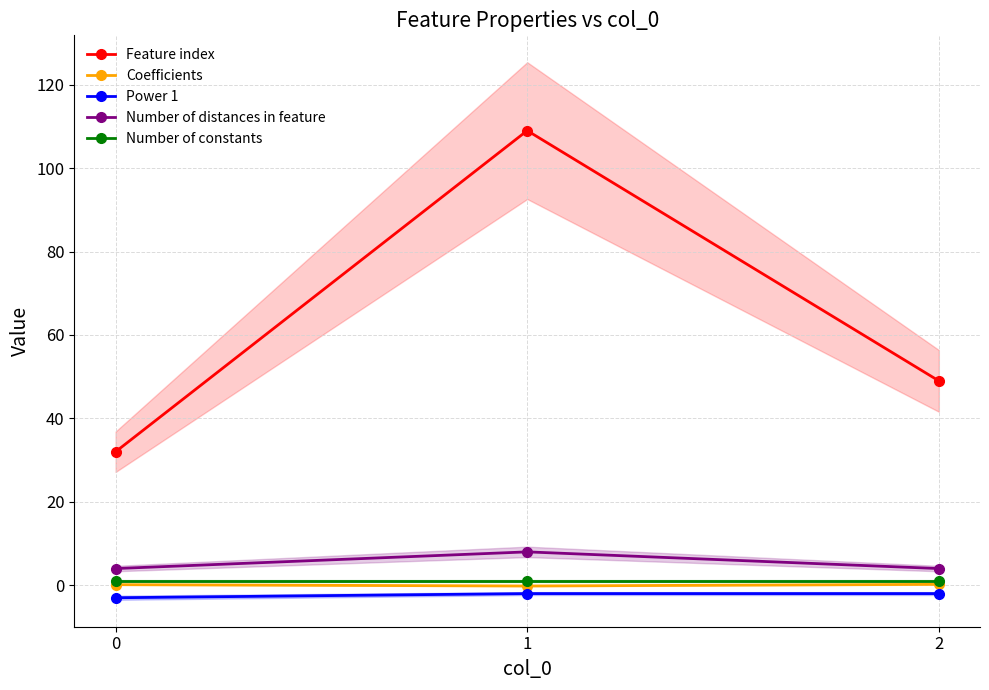

What is the spread (max minus min) of values at 0?

35.0